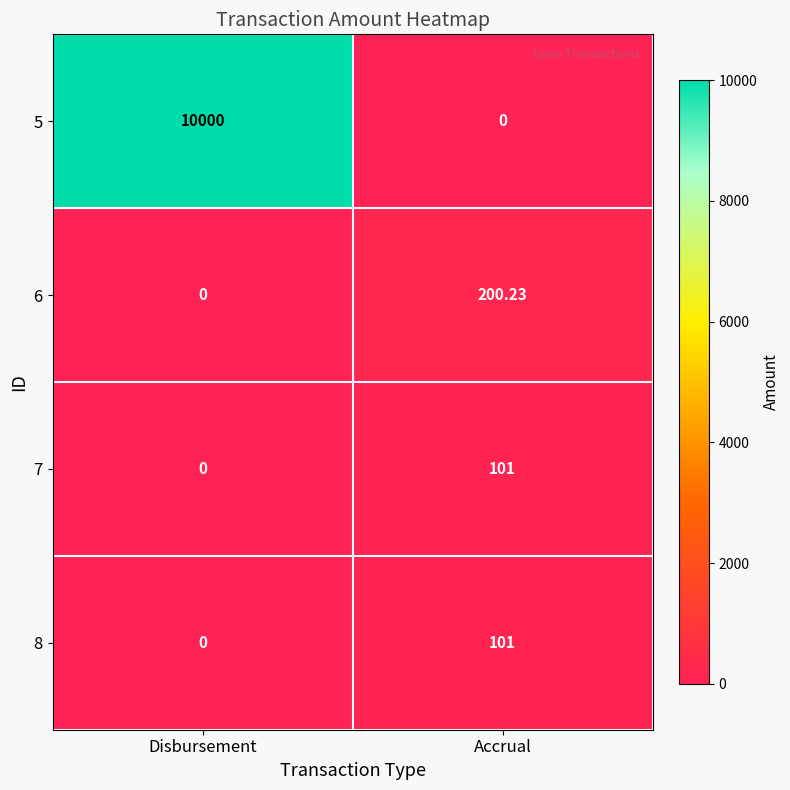

Is the value of 6 at Disbursement greater than the value of 7 at Accrual?

No